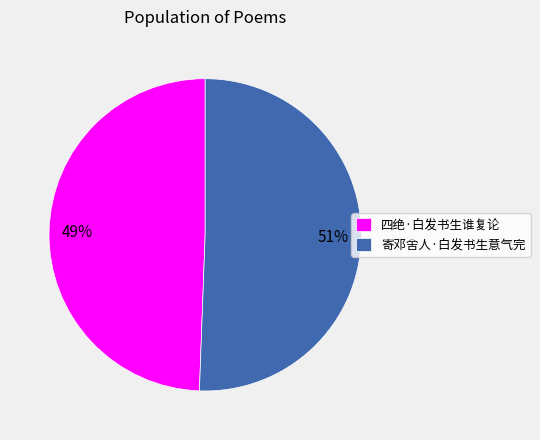

To the nearest percent, what portion does 寄邓舍人·白发书生意气完 represent?

51%